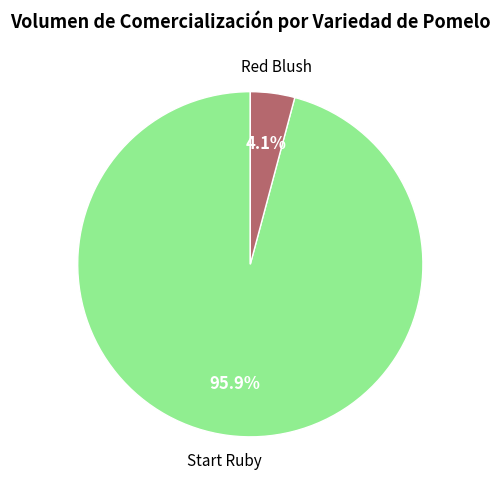

Is there a majority slice in this chart?

Yes